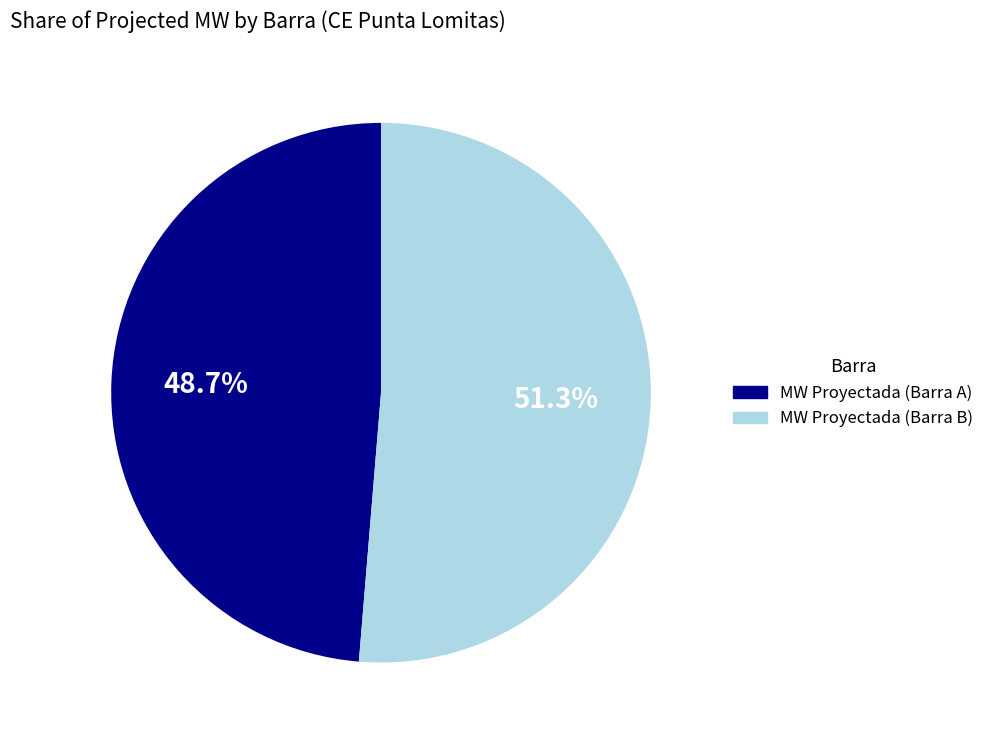

Does any single category account for the majority?

Yes